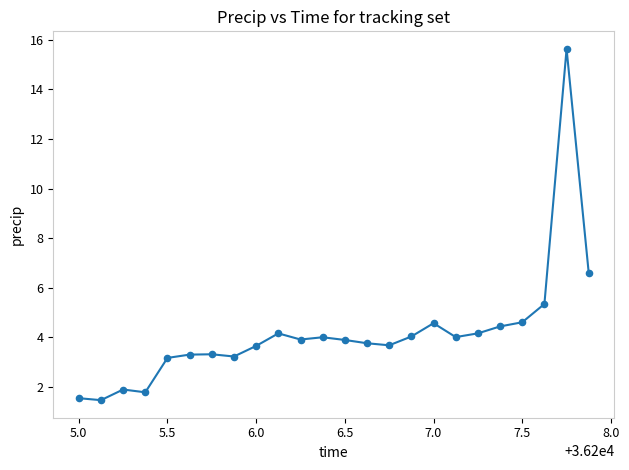

What is the range of Y values (max minus min)?

14.1